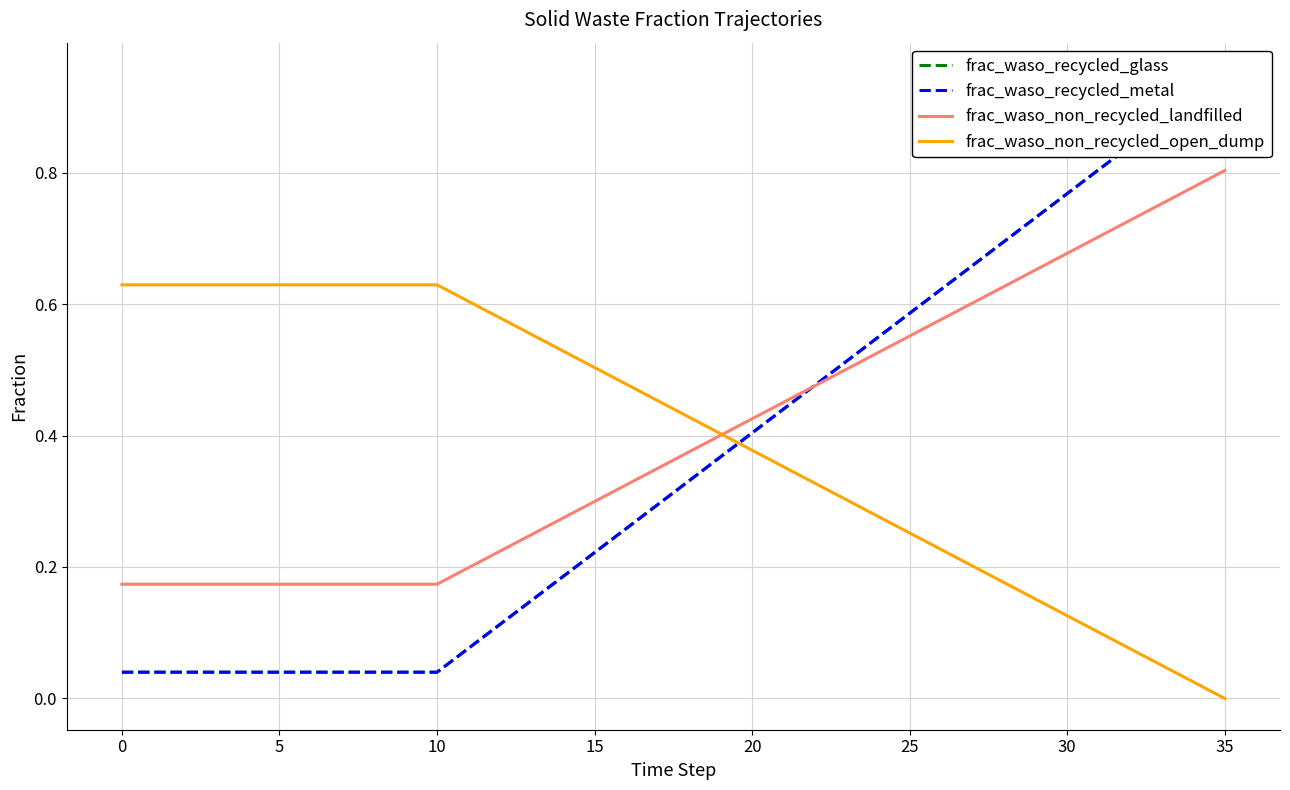

The frac_waso_non_recycled_open_dump series shows -0.3 at 35. True or false?

False